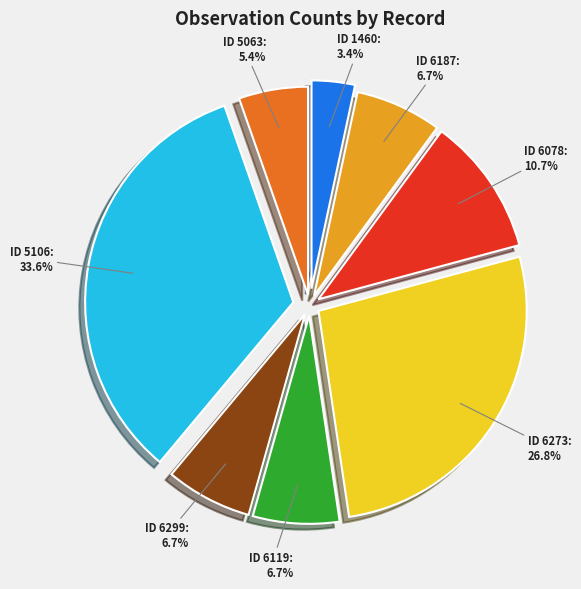

Is there any slice that represents more than half of the pie?

No